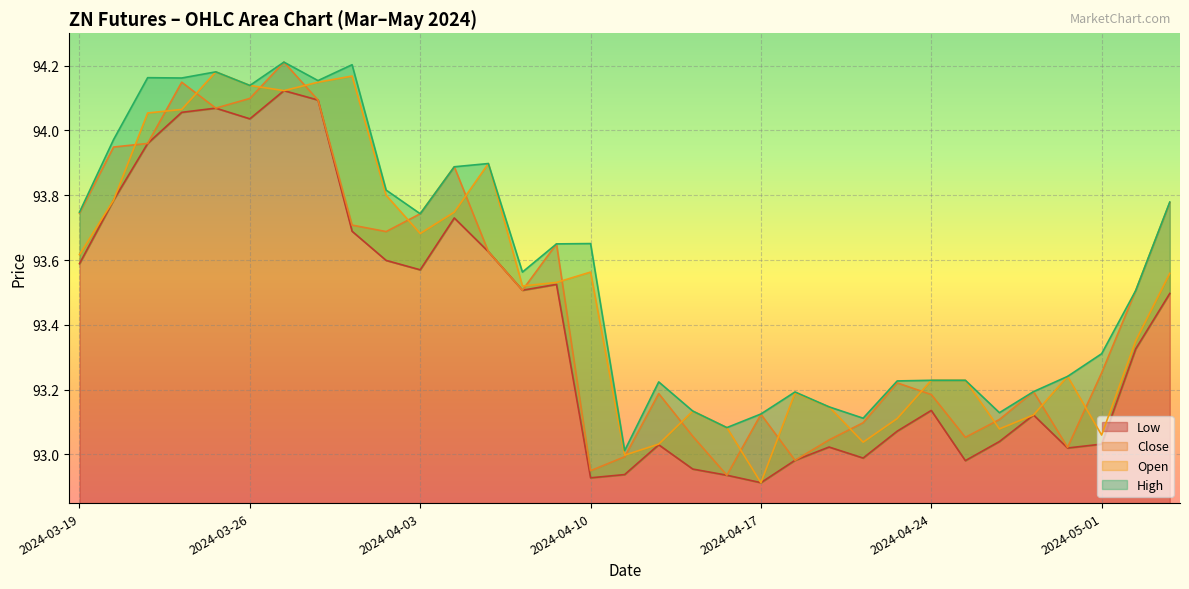

Is it true that High equals 94.2 at 2024-04-01?

True